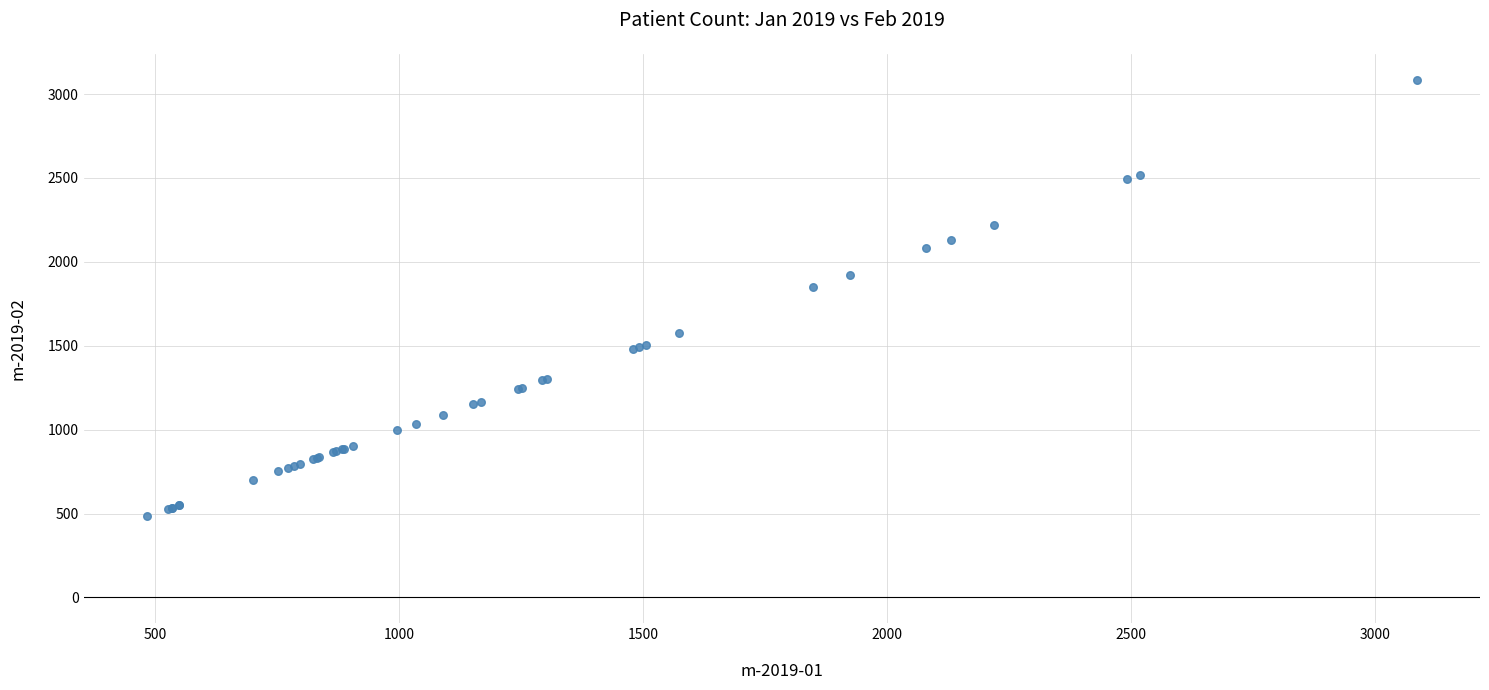

What Y value in the scatter plot is closest to 1784?

1849